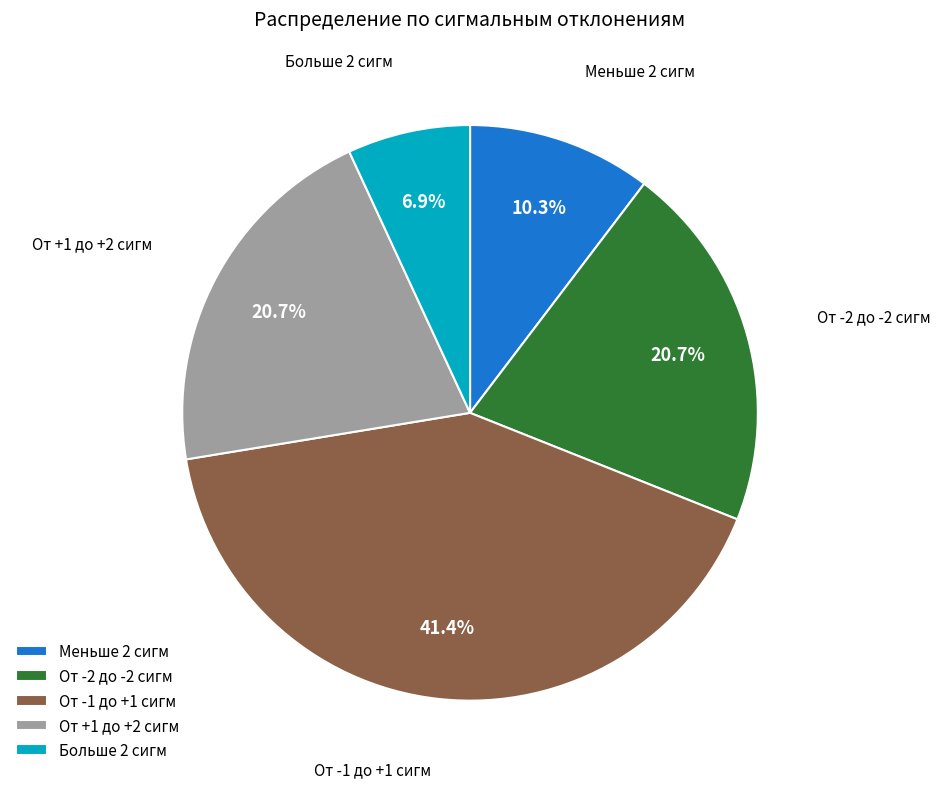

Is it true that Больше 2 сигм is 7% of the pie?

True